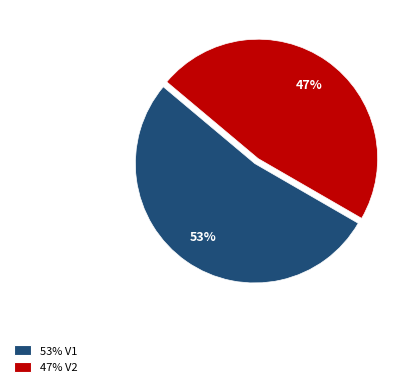

To the nearest percent, what is the average slice percentage?

50%